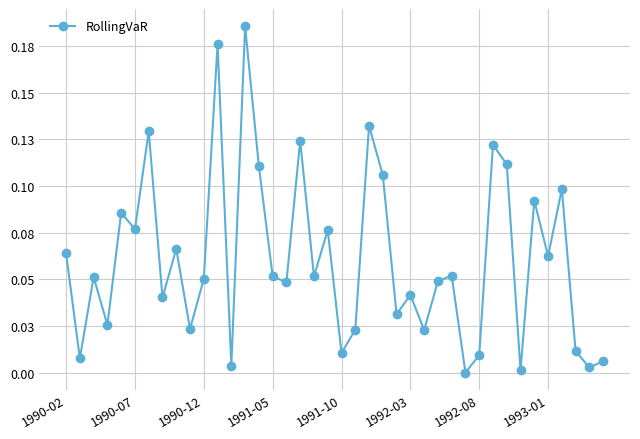

How many interior local valleys (lower than both neighbors) does the data have?

15